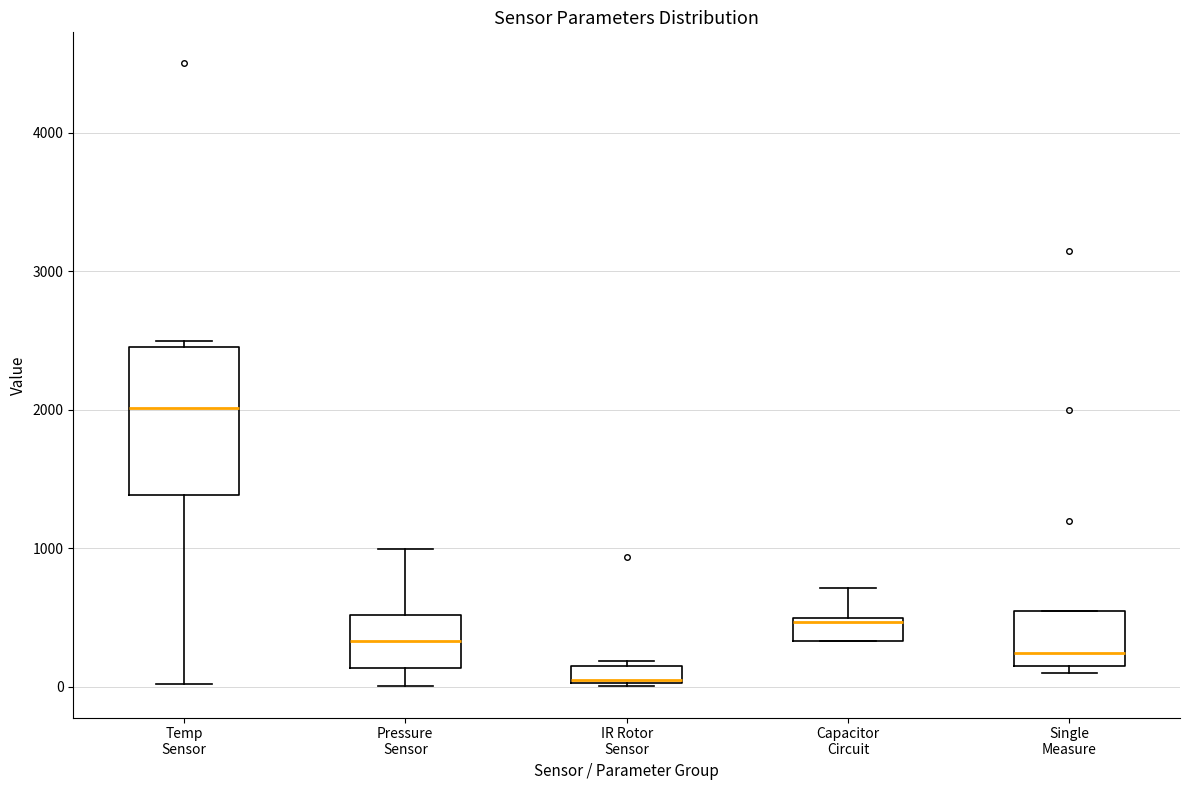

Where is the lower edge of the box for Single Measure on the y-axis? The values are not printed on the chart, so give them approximately, as read against the axis.

100